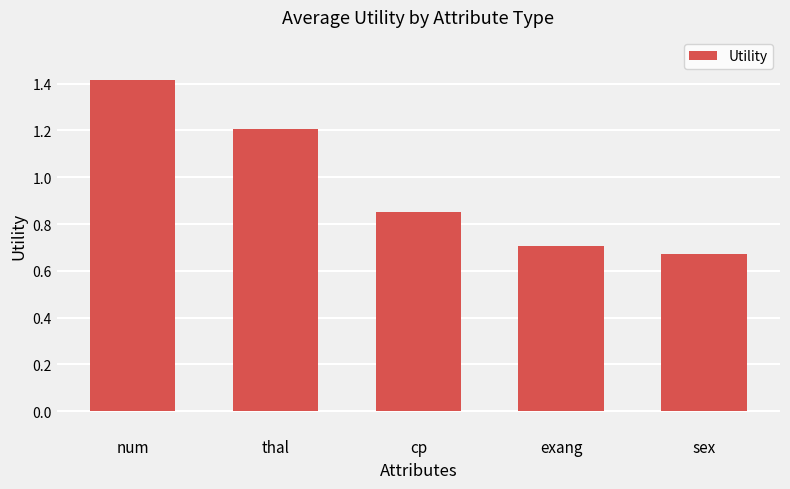

What is the value of the 2nd bar from the left?

1.2